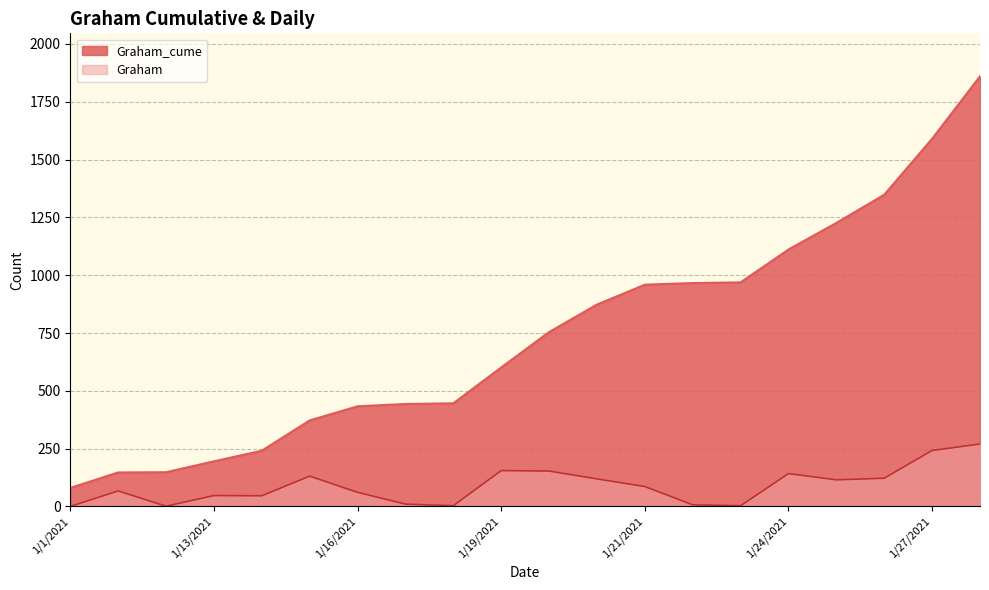

True or false: Graham_cume and Graham cross at least once.

False